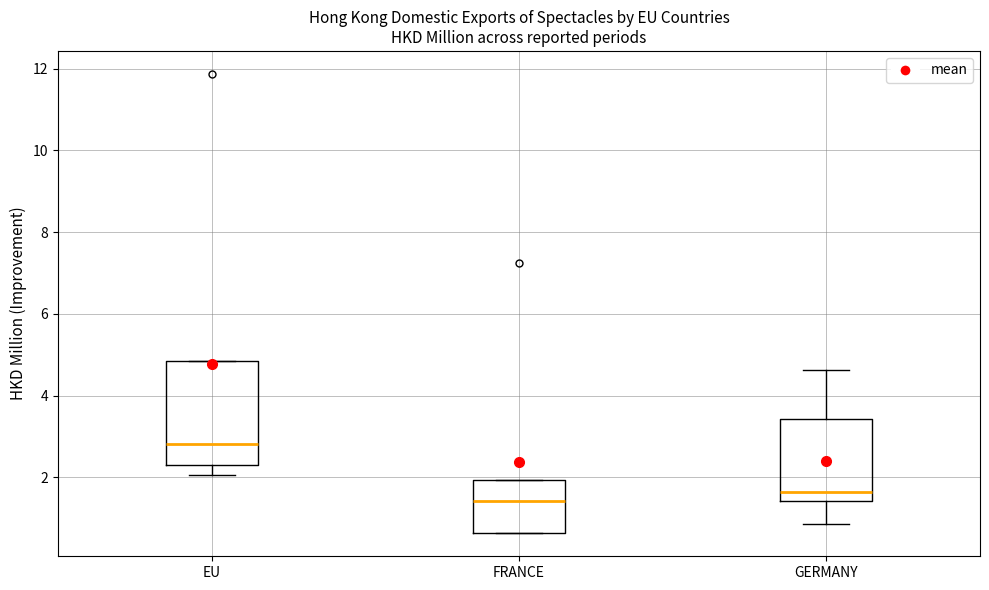

Which box is the tallest, from its lower edge to its upper edge?

EU